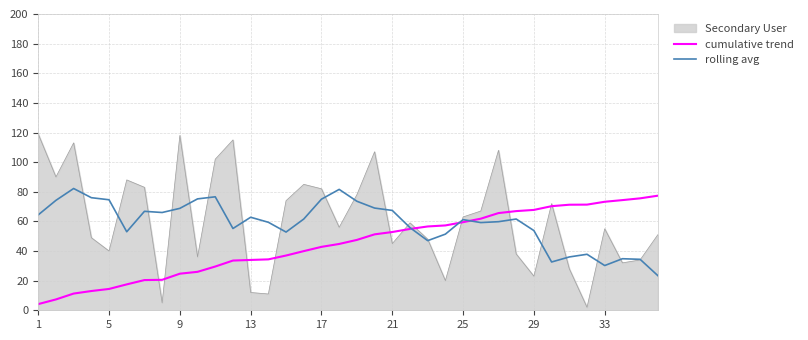

What is the highest value of the rolling avg series?

82.2